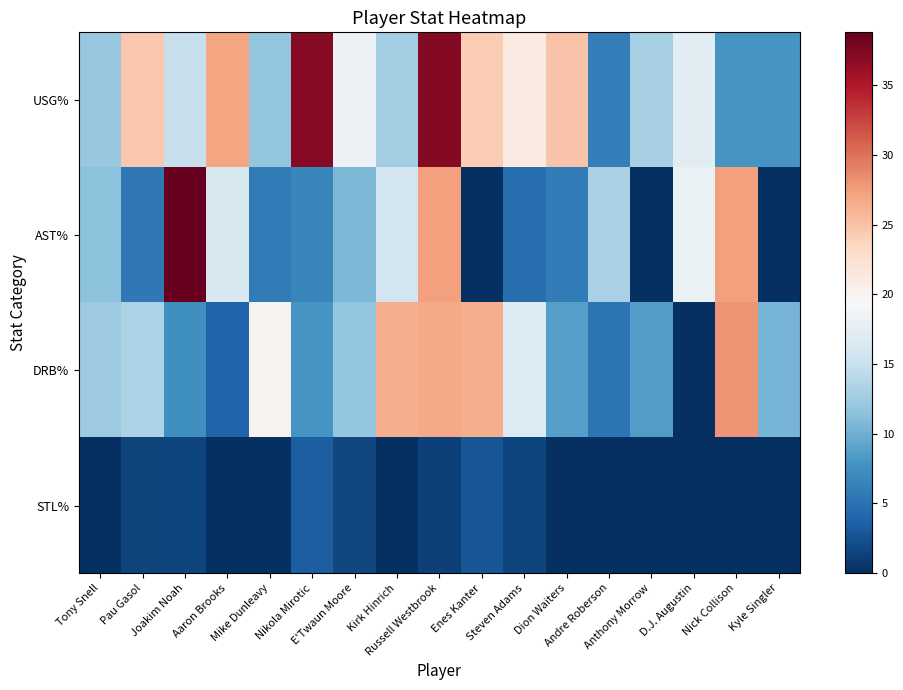

Reading left to right, extract all data points from this chart.

USG%: Tony Snell=12.1	Pau Gasol=24.7	Joakim Noah=15.0	Aaron Brooks=27.1	Mike Dunleavy=11.8	Nikola Mirotic=37.1	E'Twaun Moore=18.3	Kirk Hinrich=12.7	Russell Westbrook=37.2	Enes Kanter=24.3	Steven Adams=21.1	Dion Waiters=24.9	Andre Roberson=6.0	Anthony Morrow=12.9	D.J. Augustin=17.4	Nick Collison=7.9	Kyle Singler=7.9
AST%: Tony Snell=11.5	Pau Gasol=5.5	Joakim Noah=38.8	Aaron Brooks=16.3	Mike Dunleavy=5.9	Nikola Mirotic=6.7	E'Twaun Moore=10.7	Kirk Hinrich=15.8	Russell Westbrook=27.3	Enes Kanter=0.0	Steven Adams=4.7	Dion Waiters=5.9	Andre Roberson=13.1	Anthony Morrow=0.0	D.J. Augustin=18.1	Nick Collison=27.3	Kyle Singler=0.0
DRB%: Tony Snell=12.4	Pau Gasol=13.3	Joakim Noah=7.5	Aaron Brooks=3.9	Mike Dunleavy=20.1	Nikola Mirotic=7.9	E'Twaun Moore=11.9	Kirk Hinrich=26.5	Russell Westbrook=26.8	Enes Kanter=26.5	Steven Adams=16.8	Dion Waiters=8.7	Andre Roberson=5.3	Anthony Morrow=8.5	D.J. Augustin=0.0	Nick Collison=28.0	Kyle Singler=10.4
STL%: Tony Snell=0.0	Pau Gasol=1.5	Joakim Noah=1.6	Aaron Brooks=0.0	Mike Dunleavy=0.0	Nikola Mirotic=3.4	E'Twaun Moore=1.7	Kirk Hinrich=0.0	Russell Westbrook=1.3	Enes Kanter=2.8	Steven Adams=1.6	Dion Waiters=0.0	Andre Roberson=0.0	Anthony Morrow=0.0	D.J. Augustin=0.0	Nick Collison=0.0	Kyle Singler=0.0